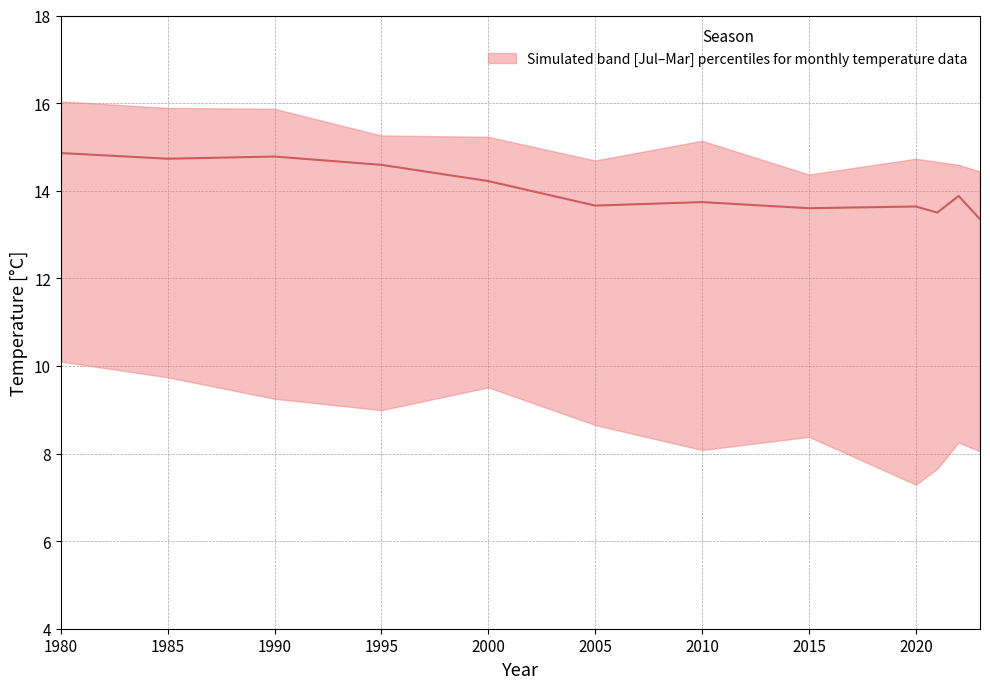

The chart shows a value of 7.9 at 1990. True or false?

False